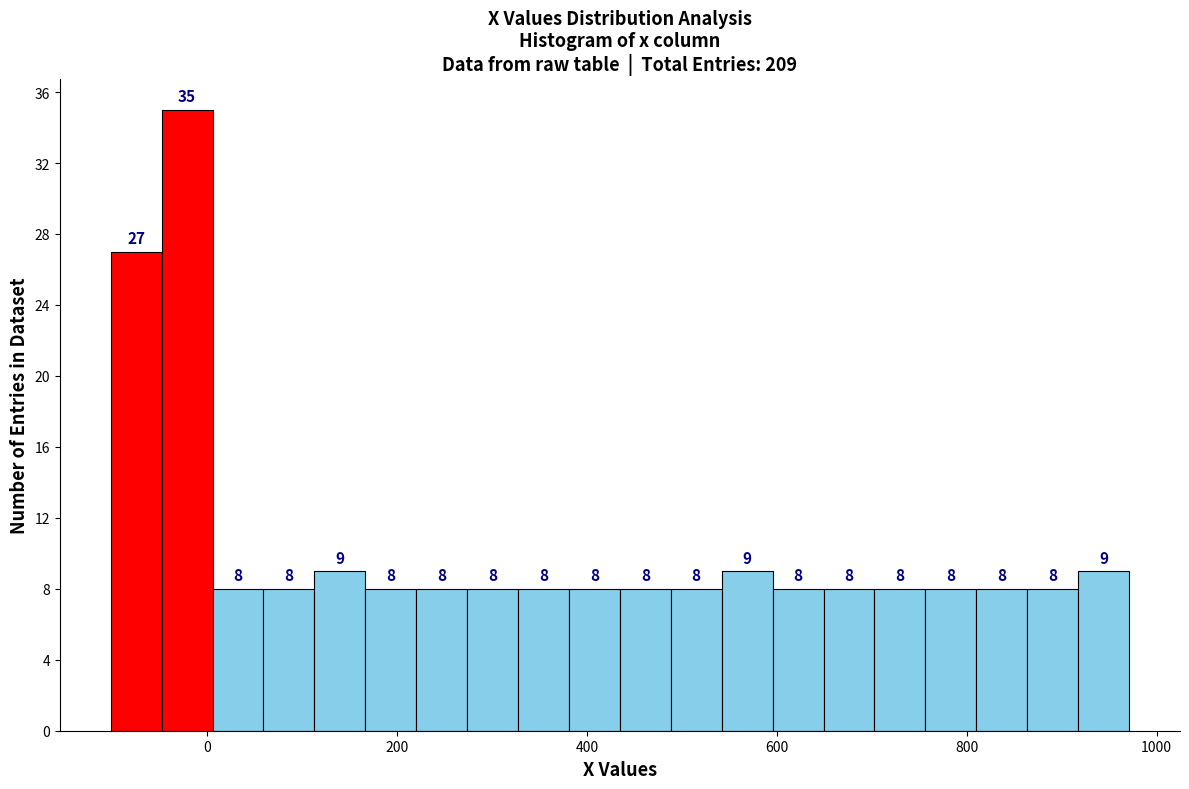

Read against the x-axis, roughly where is the centre of the tallest bar?

-20